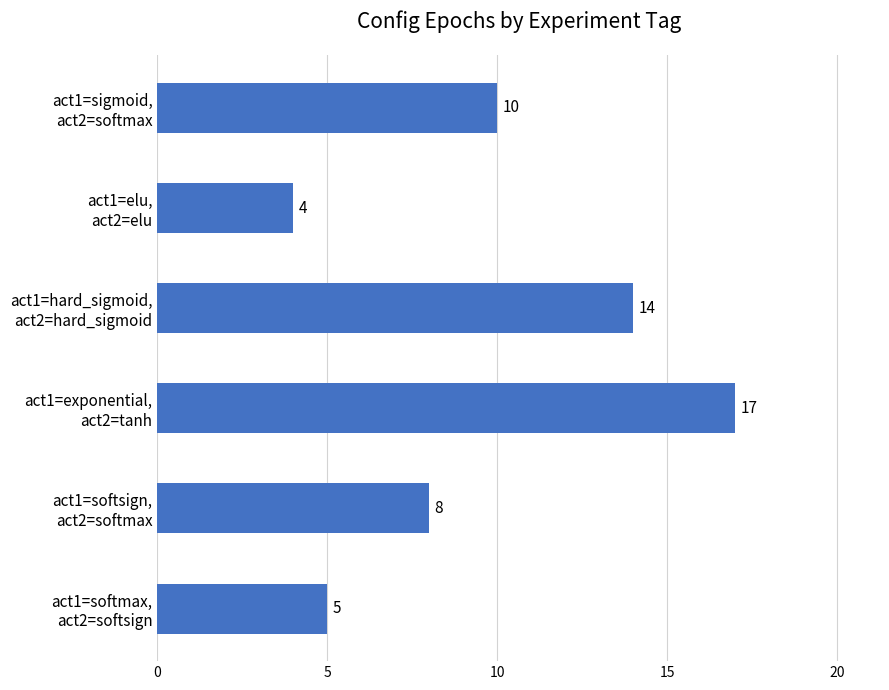

At which label is the value closest to 10?

act1=sigmoid,
act2=softmax